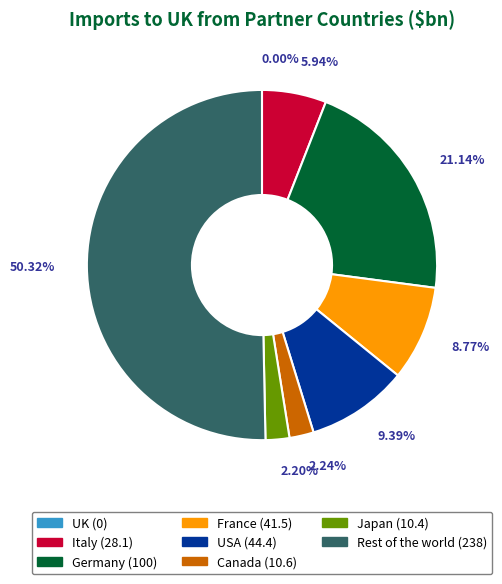

Does USA represent more than half of the total?

No